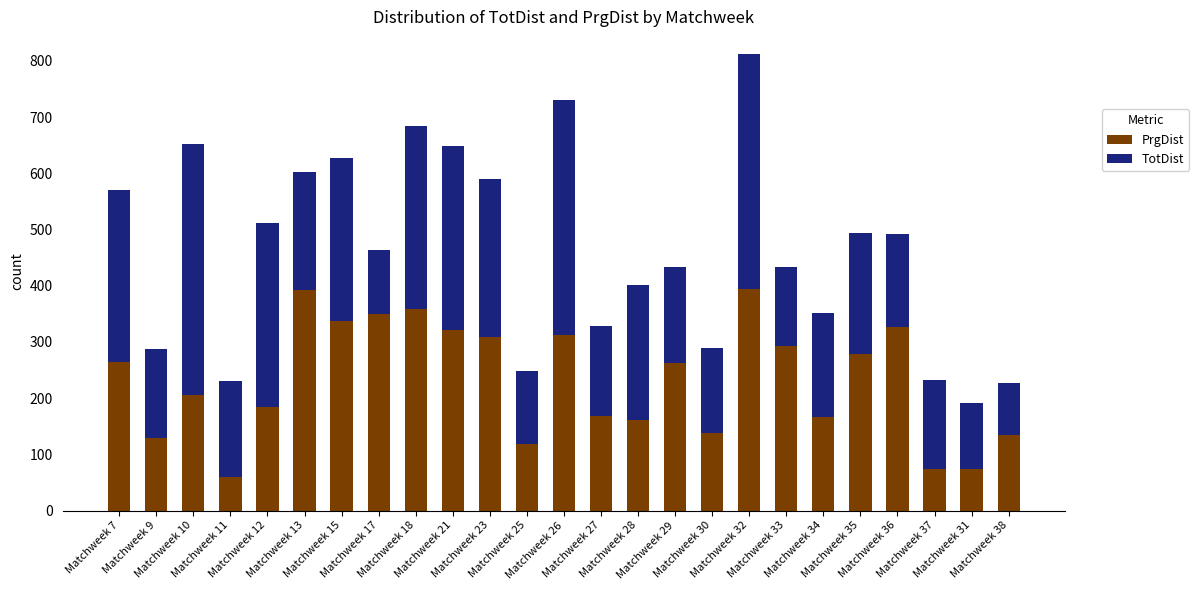

What is the average value of the PrgDist series?

232